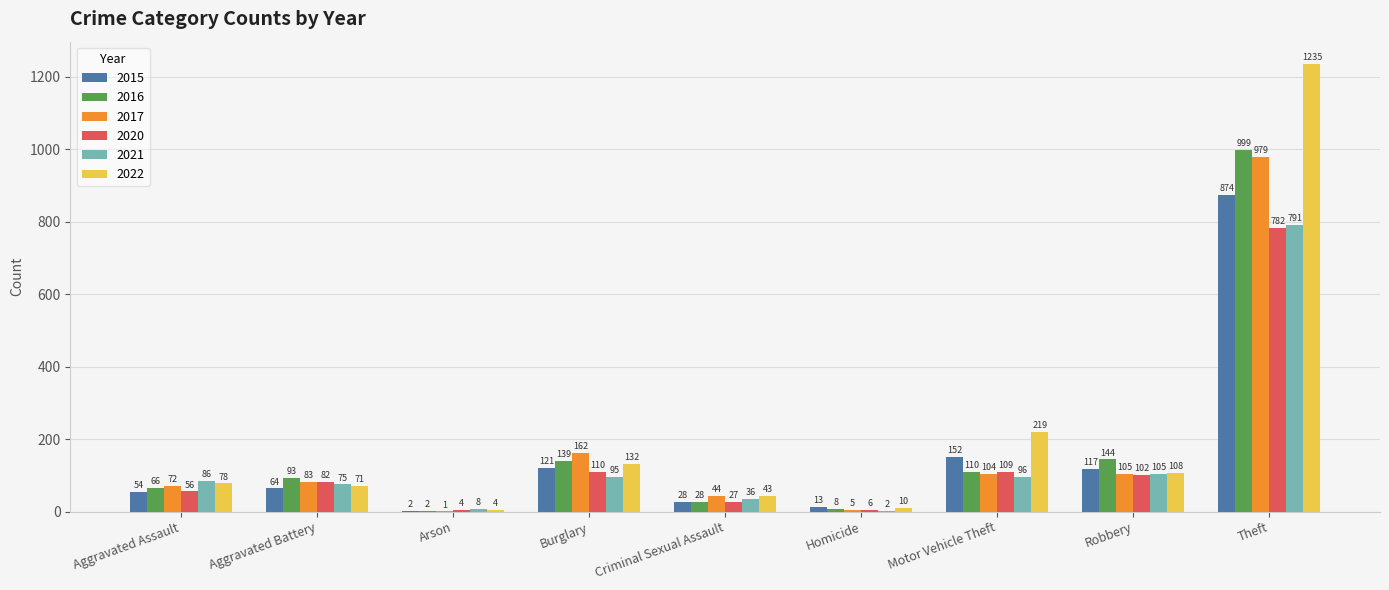

Reading left to right, transcribe all the data shown in this chart.

2015: 54	64	2	121	28	13	152	117	874
2016: 66	93	2	139	28	8	110	144	999
2017: 72	83	1	162	44	5	104	105	979
2020: 56	82	4	110	27	6	109	102	782
2021: 86	75	8	95	36	2	96	105	791
2022: 78	71	4	132	43	10	219	108	1235